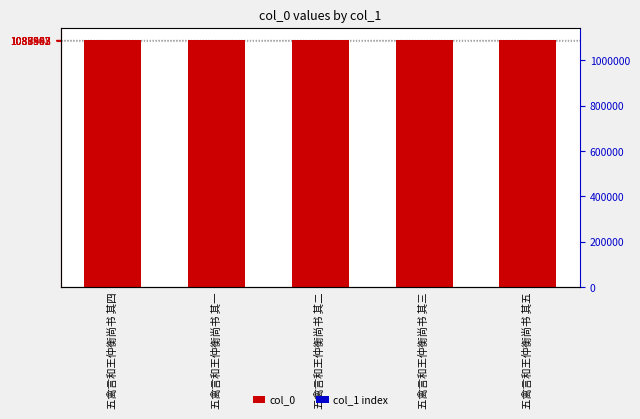

What is the difference between the col_0 values at 五禽言和王仲衡尚书 其三 and 五禽言和王仲衡尚书 其二?

1